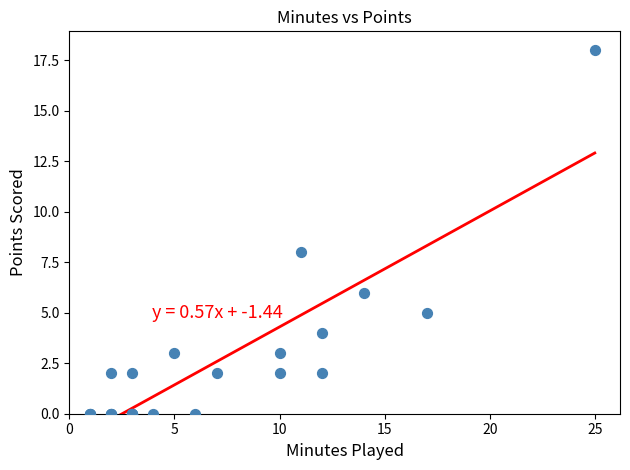

What Y value in the scatter plot is closest to 9?

8